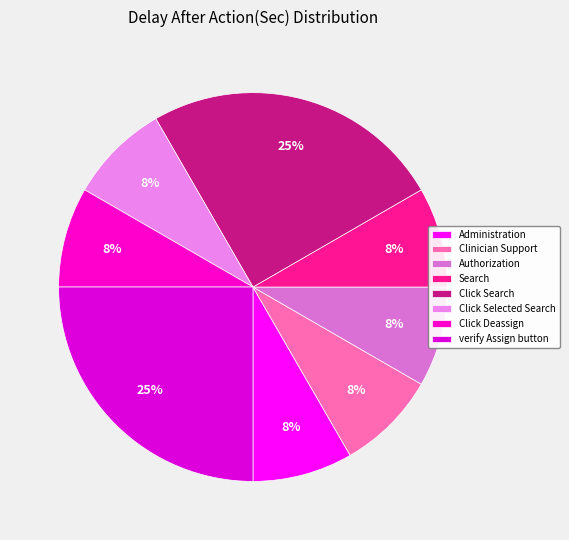

Which slice is the largest?

Click Search